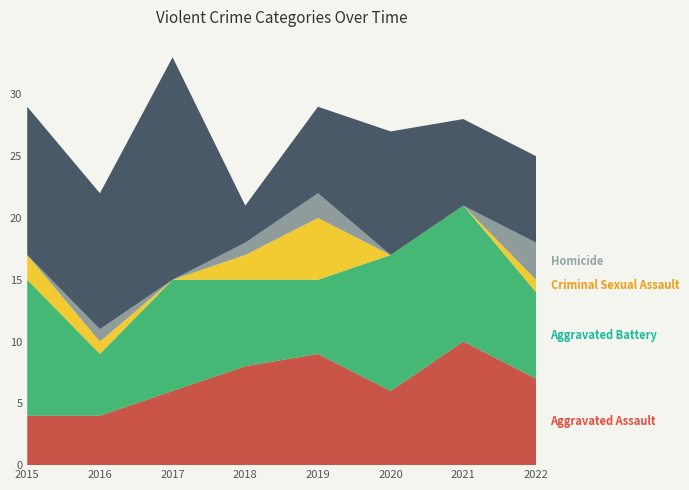

Reading left to right, extract all data points from this chart.

Aggravated Assault: 2015=4	2016=4	2017=6	2018=8	2019=9	2020=6	2021=10	2022=7
Aggravated Battery: 2015=11	2016=5	2017=9	2018=7	2019=6	2020=11	2021=11	2022=7
Criminal Sexual Assault: 2015=2	2016=1	2017=0	2018=2	2019=5	2020=0	2021=0	2022=1
Homicide: 2015=0	2016=1	2017=0	2018=1	2019=2	2020=0	2021=0	2022=3
Robbery: 2015=12	2016=11	2017=18	2018=3	2019=7	2020=10	2021=7	2022=7